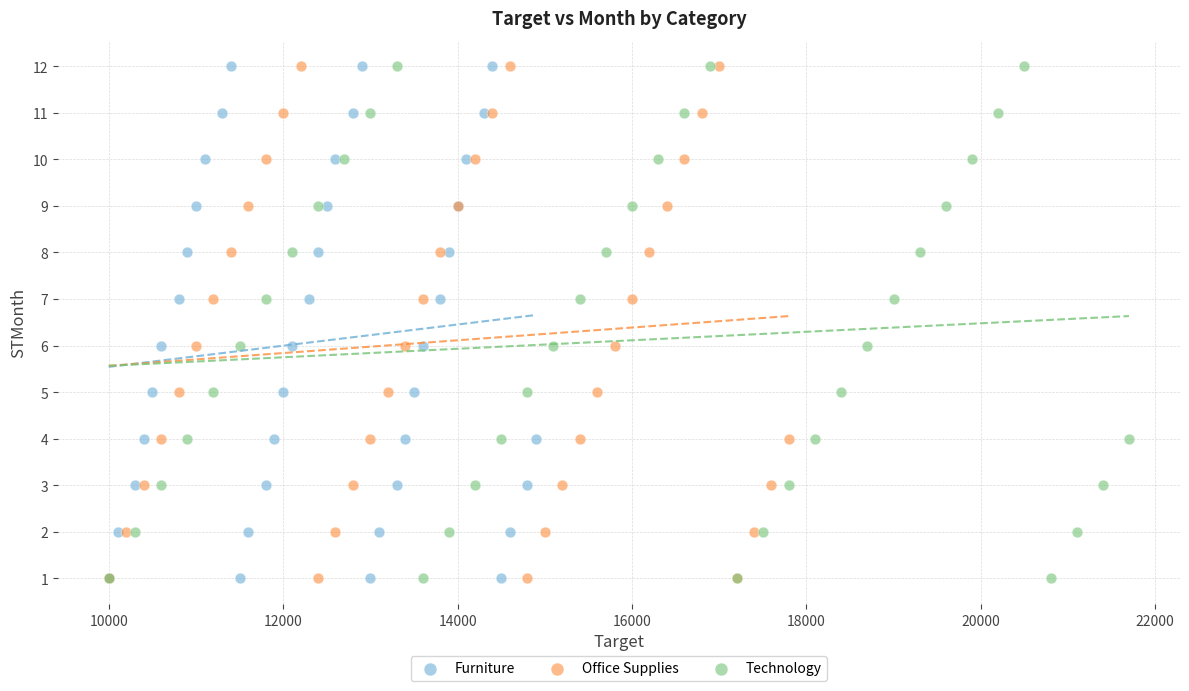

What are all the series names shown in the legend?

Furniture, Office Supplies, Technology